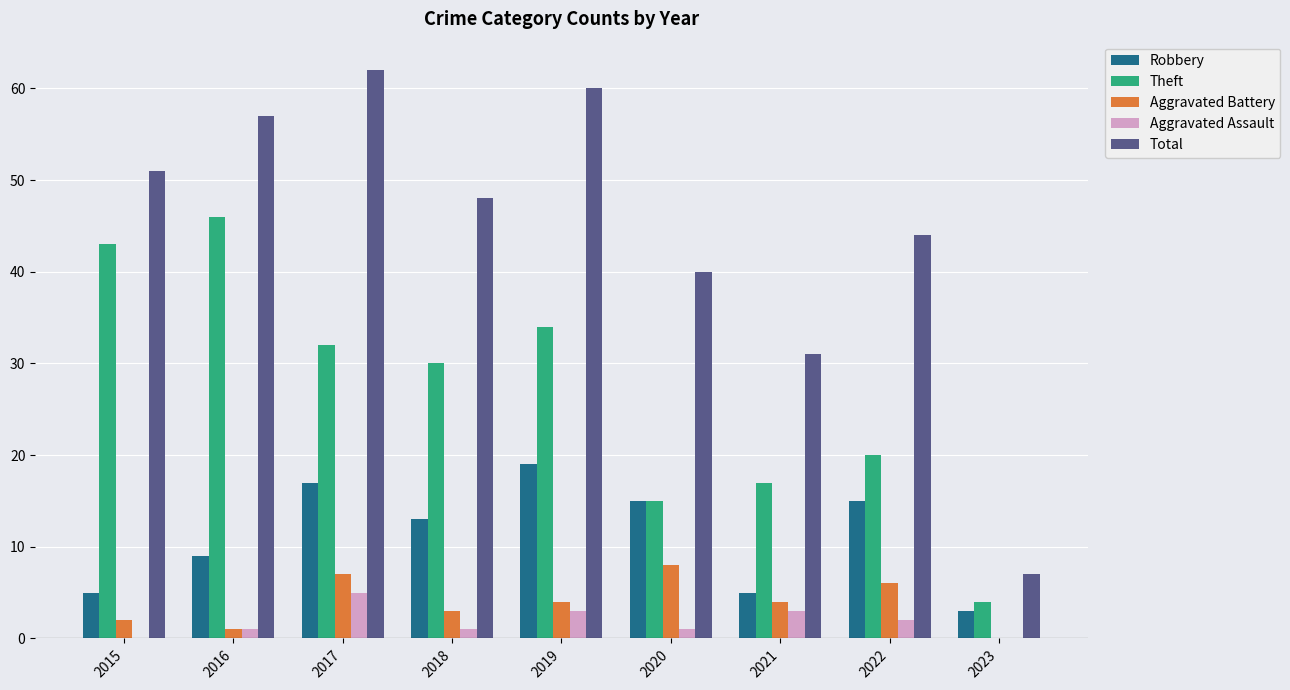

What is the difference between the Theft values at 2015 and 2019?

9